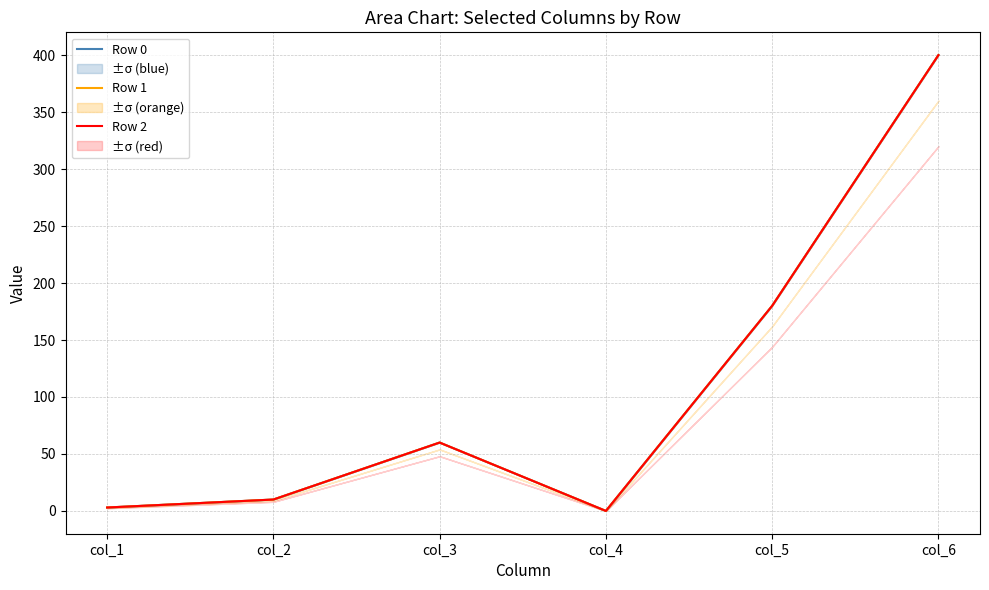

At which label does Row 2 first exceed 60?

col_5